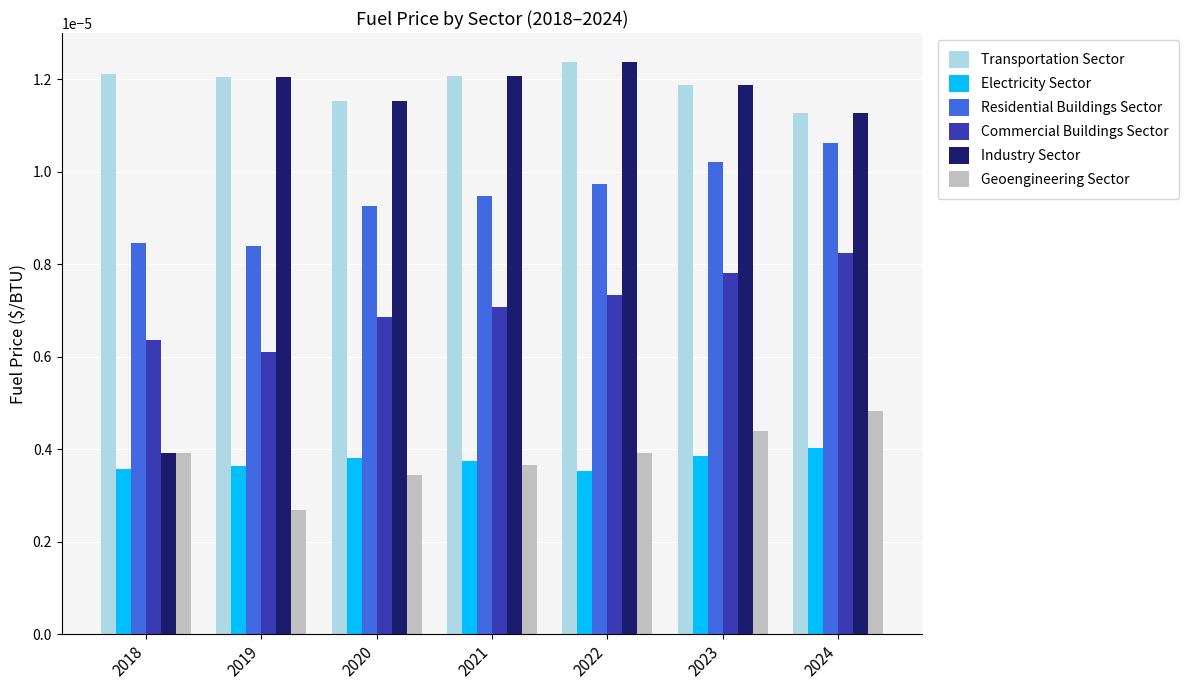

Which series has the largest range (max minus min)?

Industry Sector